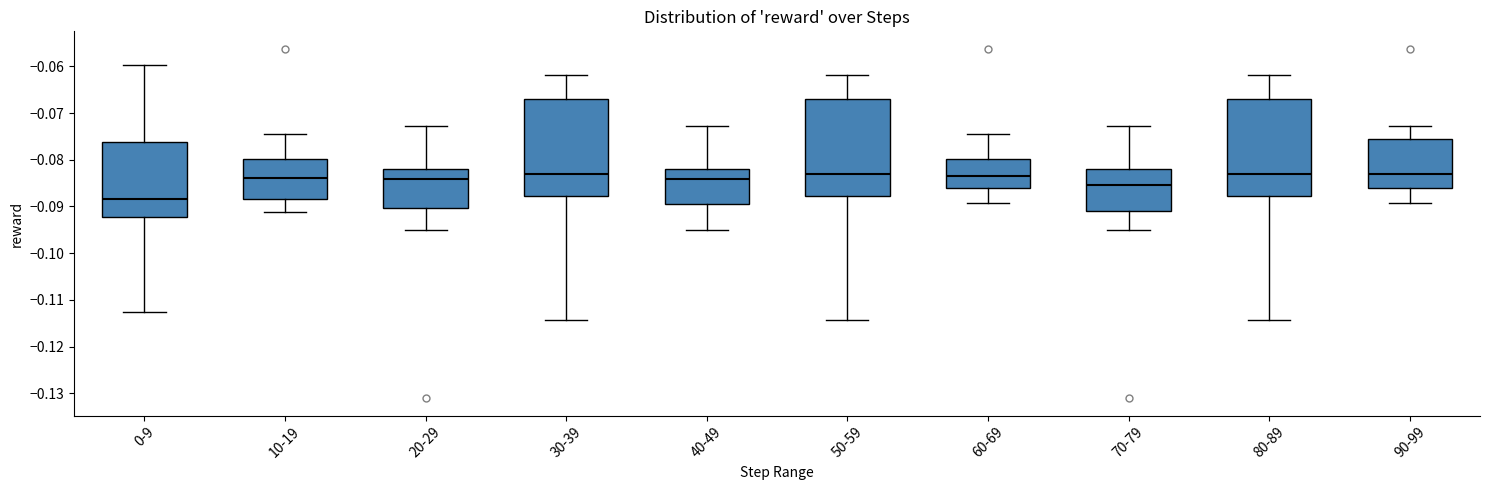

Reading left to right, transcribe this box plot: for each box, give where its median line is, the range the box spans, and where its two whiskers end, as read against the y-axis. The values are not printed on the chart, so give them approximately, as read against the axis.

0-9: median -0.088, box -0.092 to -0.076, whiskers -0.113 to -0.060
10-19: median -0.084, box -0.089 to -0.080, whiskers -0.091 to -0.074
20-29: median -0.084, box -0.090 to -0.082, whiskers -0.095 to -0.073
30-39: median -0.083, box -0.088 to -0.067, whiskers -0.114 to -0.062
40-49: median -0.084, box -0.090 to -0.082, whiskers -0.095 to -0.073
50-59: median -0.083, box -0.088 to -0.067, whiskers -0.114 to -0.062
60-69: median -0.083, box -0.086 to -0.080, whiskers -0.089 to -0.074
70-79: median -0.085, box -0.091 to -0.082, whiskers -0.095 to -0.073
80-89: median -0.083, box -0.088 to -0.067, whiskers -0.114 to -0.062
90-99: median -0.083, box -0.086 to -0.076, whiskers -0.089 to -0.073